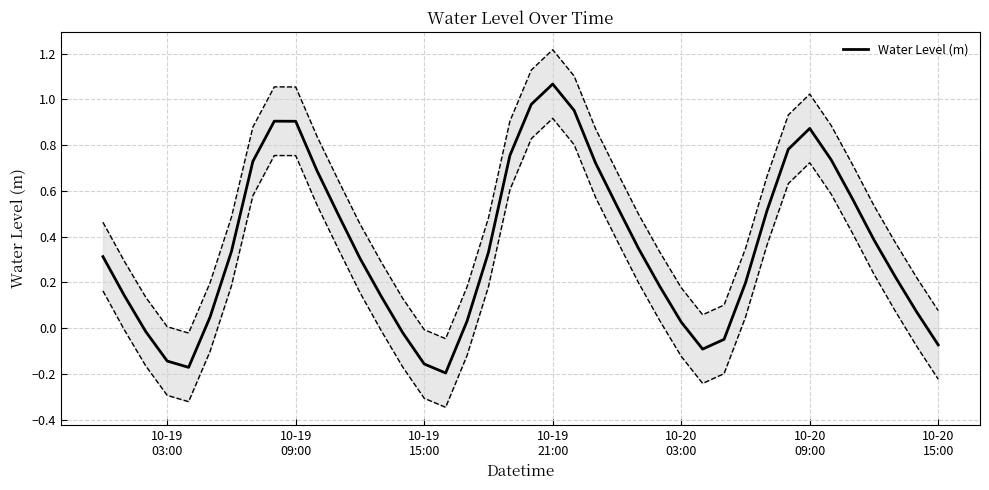

How many points are higher than both their immediate neighbors (excluding endpoints)?

3